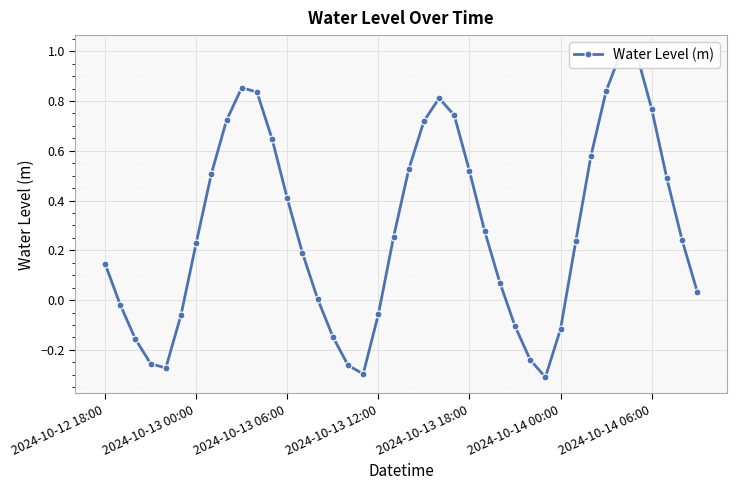

Is this an area chart (filled region under the line)?

No